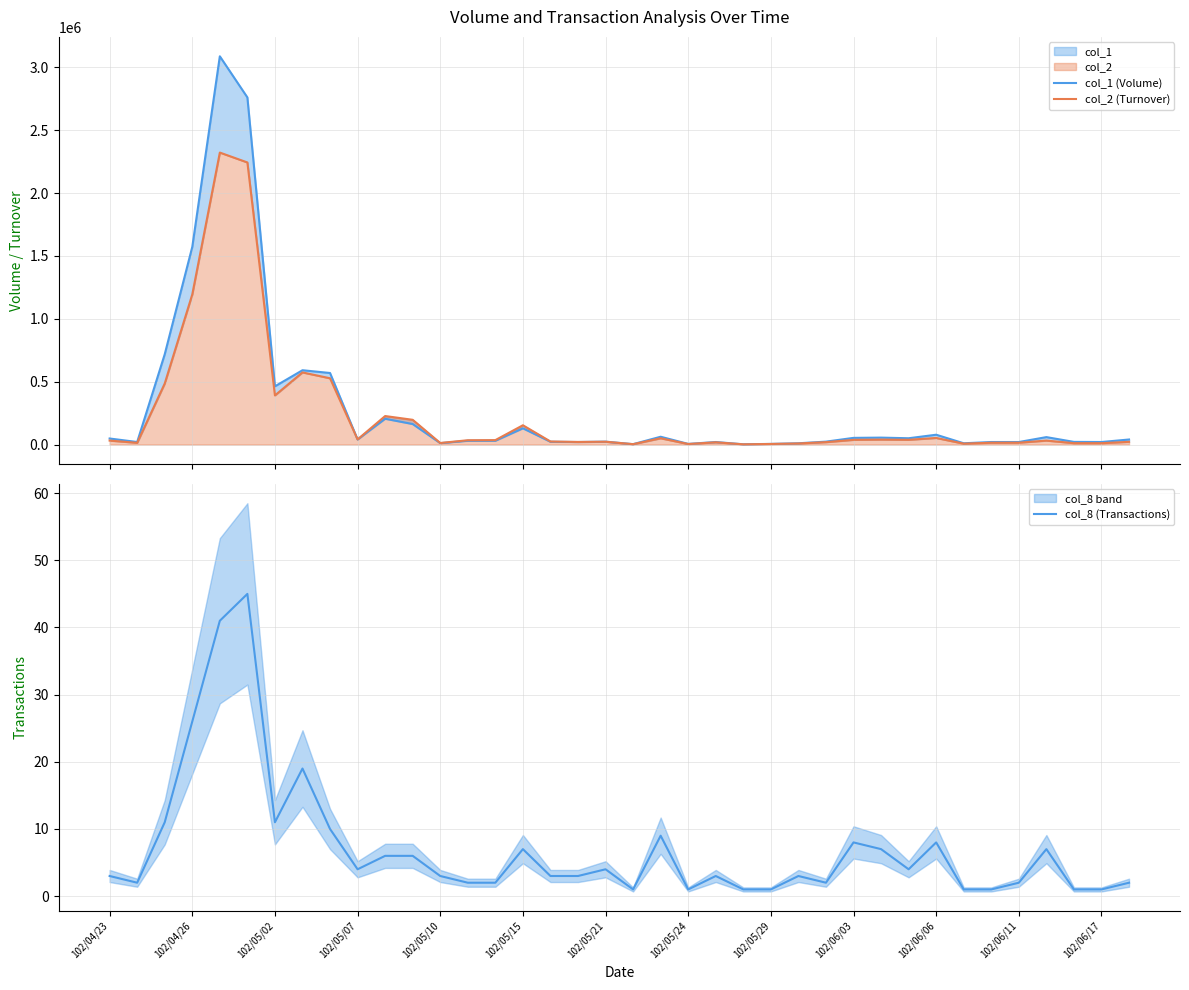

How many values in the col_1 (Volume) series exceed 40000?

17